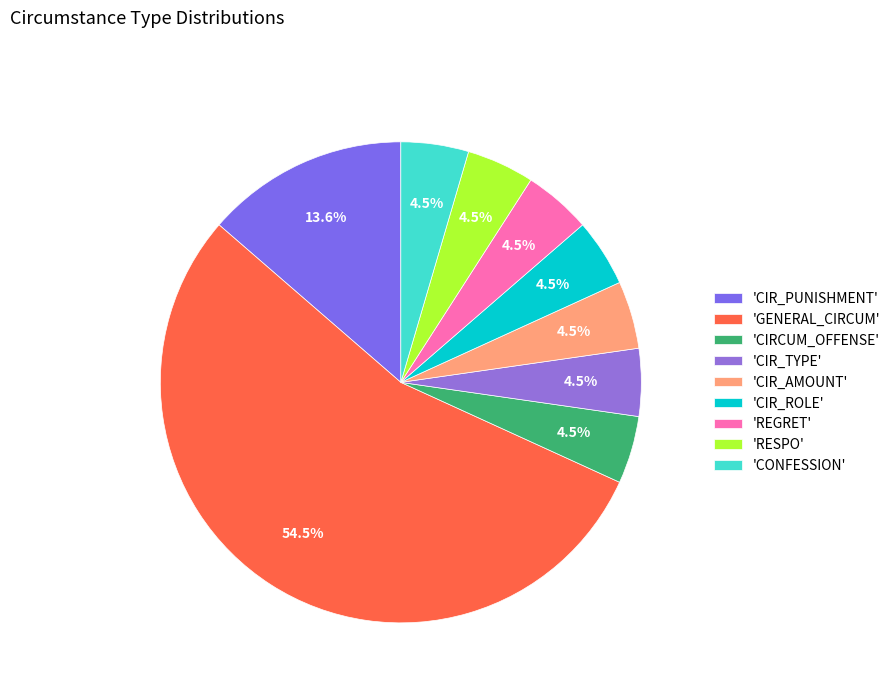

Count the number of slices in the pie.

9